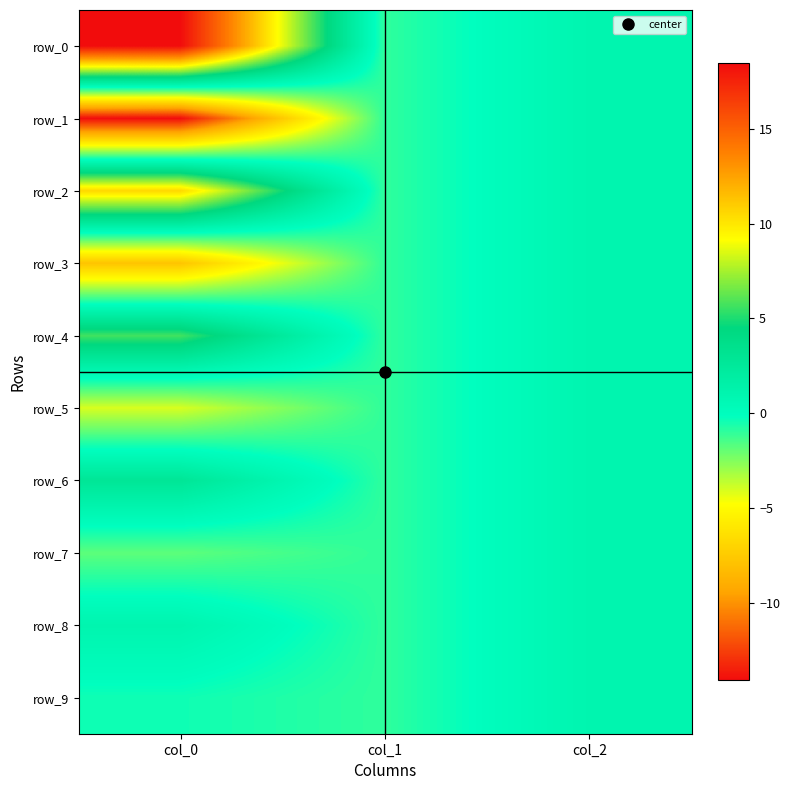

Which label corresponds to the smallest value in the chart?

col_0